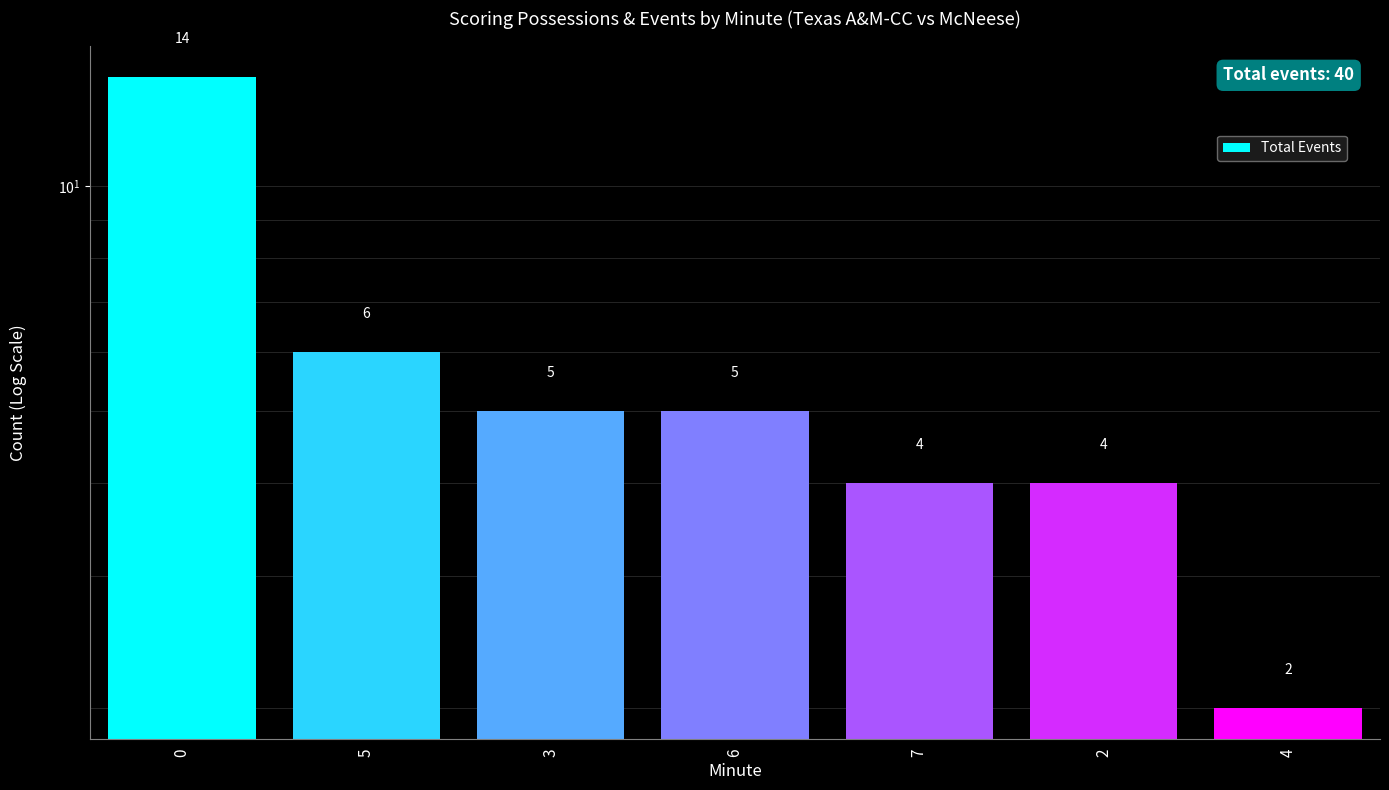

List the labels in order of value, largest first.

0, 5, 3, 6, 7, 2, 4